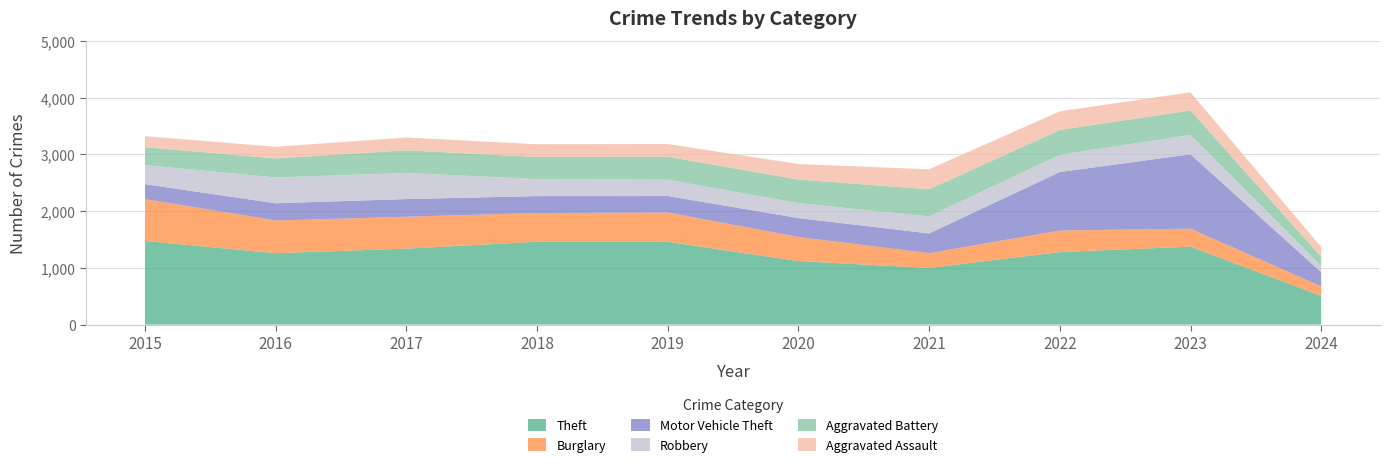

Reading right to left, list all the values displayed in this chart.

Theft: 506	1374	1279	998	1120	1459	1461	1339	1259	1474
Burglary: 168	317	379	261	425	517	506	562	576	738
Motor Vehicle Theft: 250	1311	1031	348	333	290	298	312	304	263
Robbery: 108	341	304	300	263	287	301	460	454	337
Aggravated Battery: 163	432	439	479	416	407	389	400	336	316
Aggravated Assault: 172	320	327	352	273	223	225	225	206	194